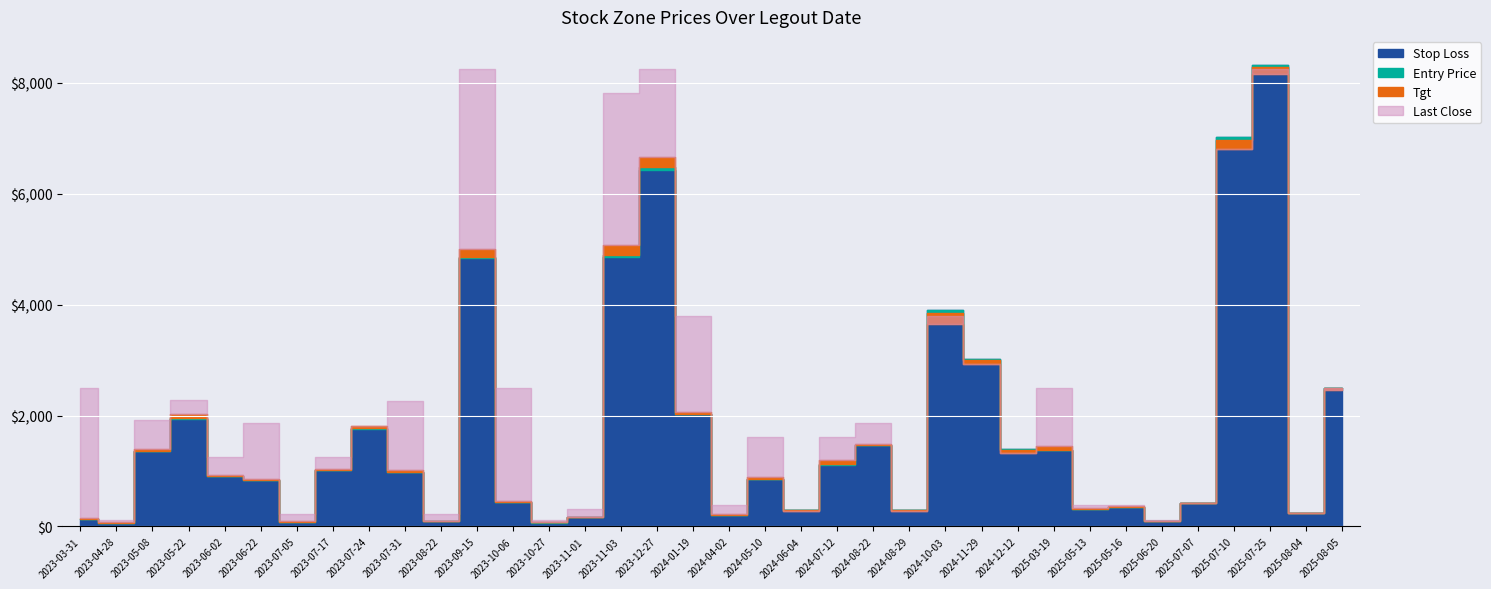

Which series has the largest range (max minus min)?

Stop Loss